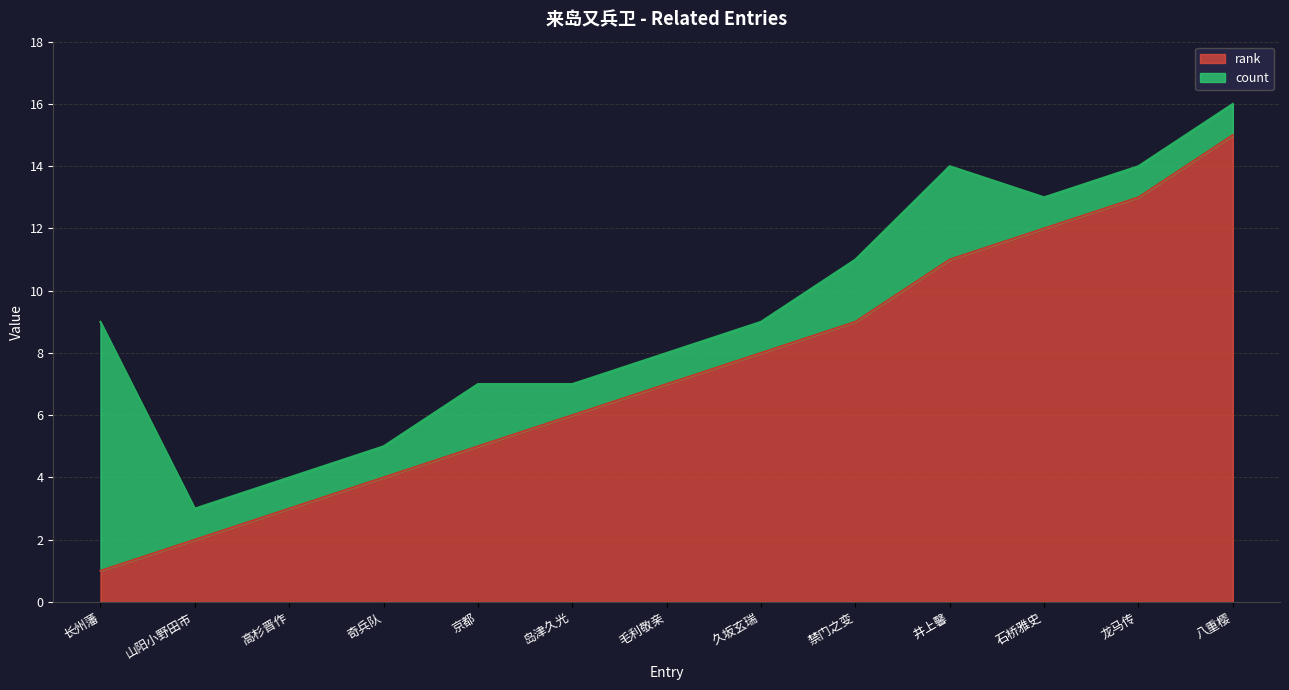

At which category is the sum across all series the highest?

八重樱